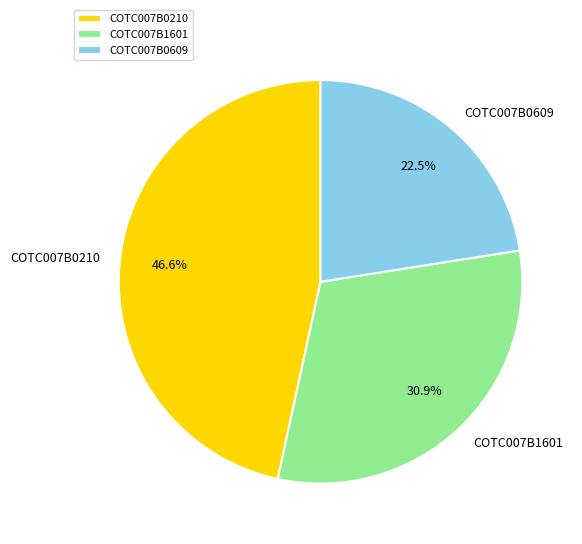

Rank the categories by value from lowest to highest.

COTC007B0609, COTC007B1601, COTC007B0210